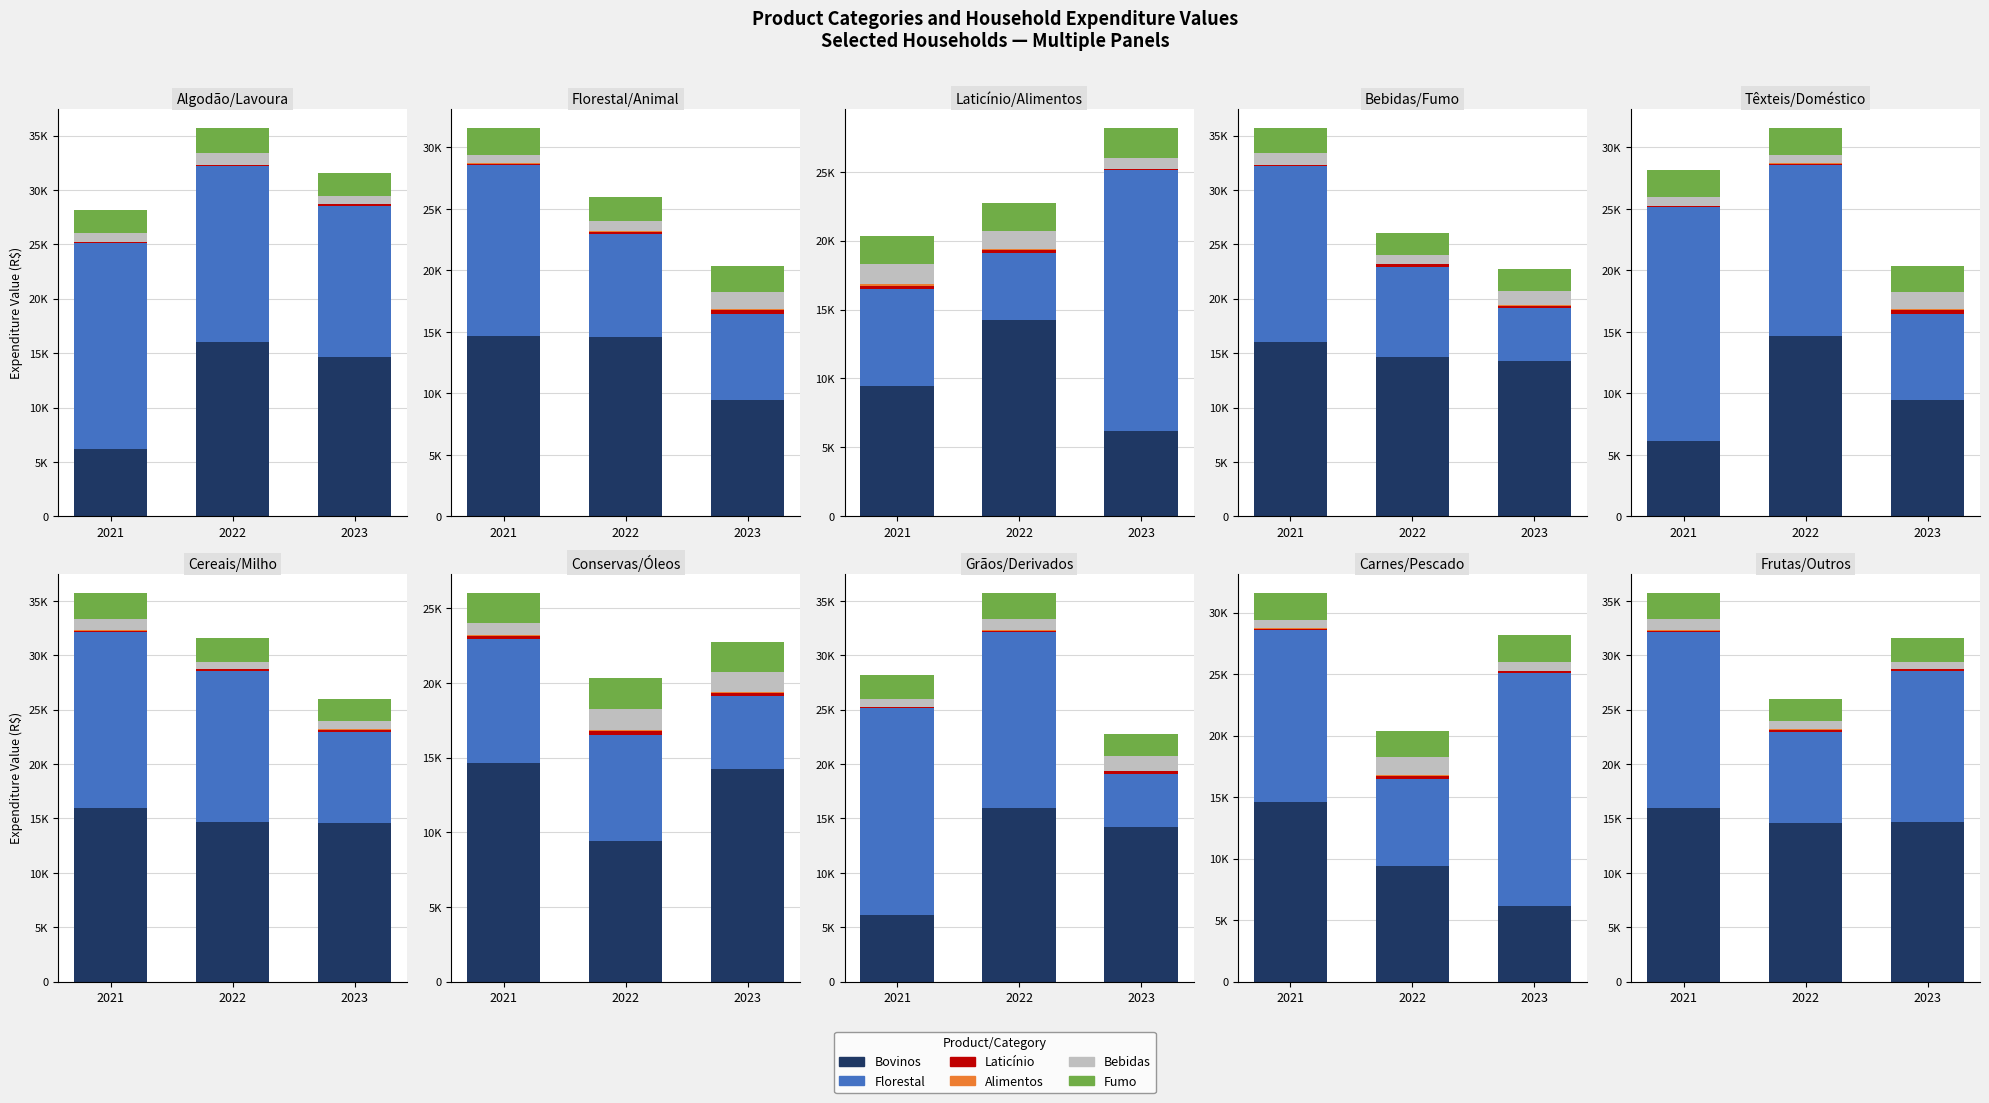

How many series are shown in this chart?

6